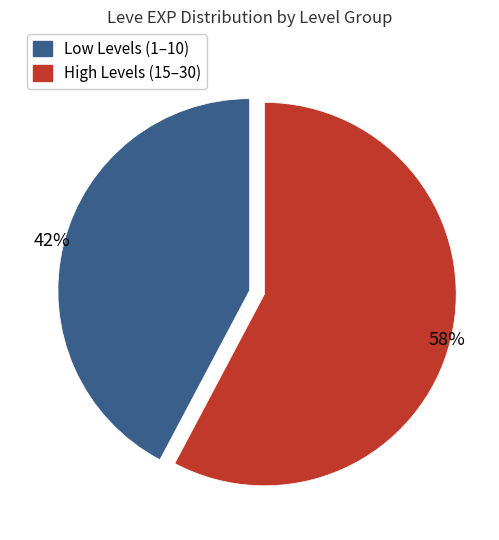

Is there a majority slice in this chart?

Yes